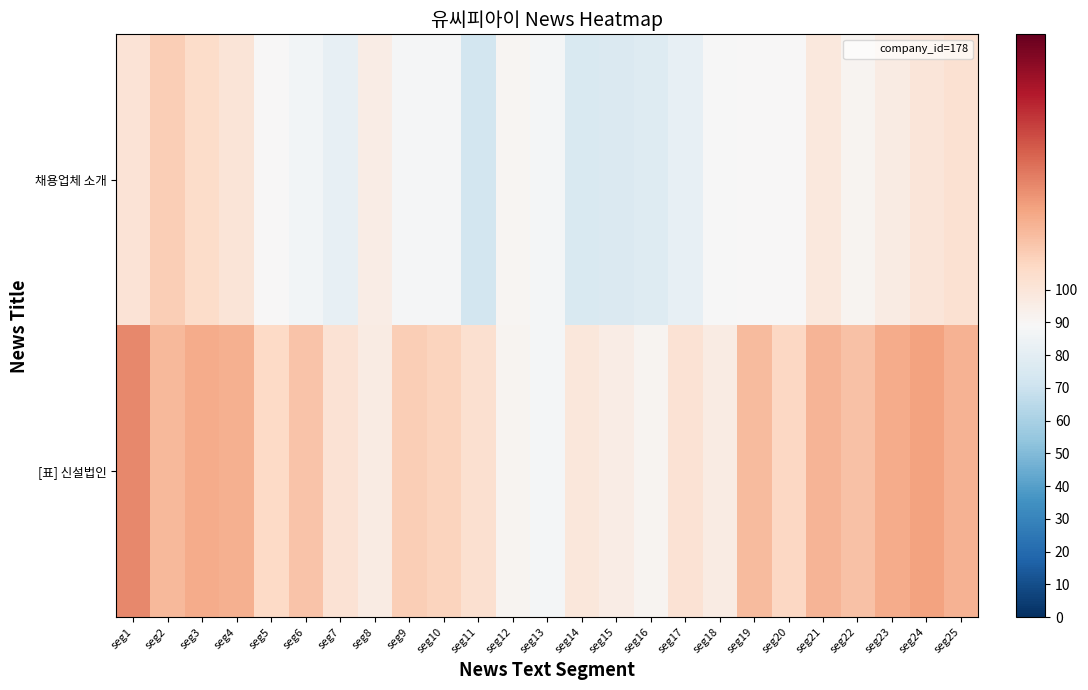

What is the total value across all series at seg22?

206.3